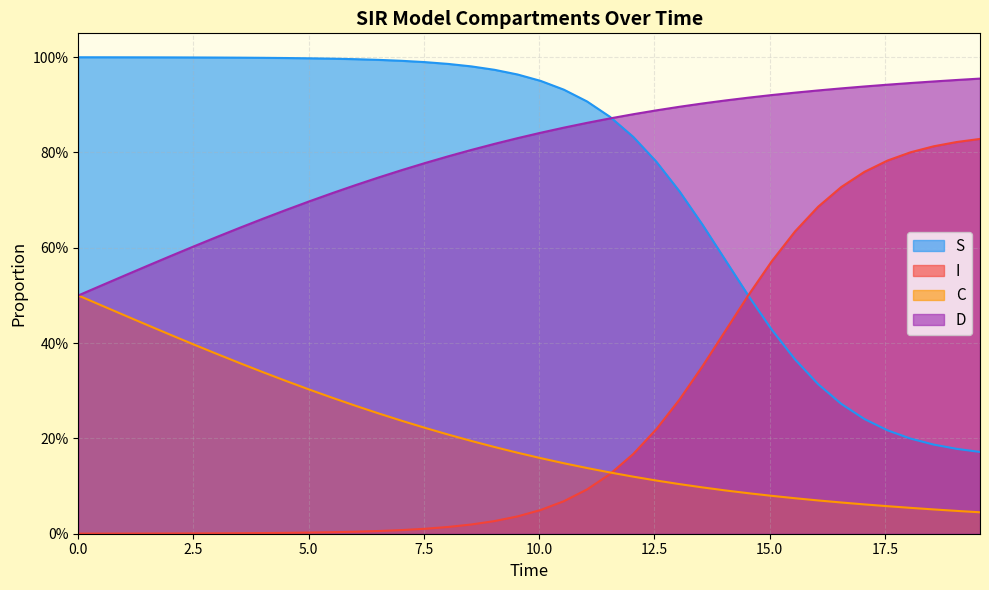

What are all the series names shown in the legend?

S, I, C, D